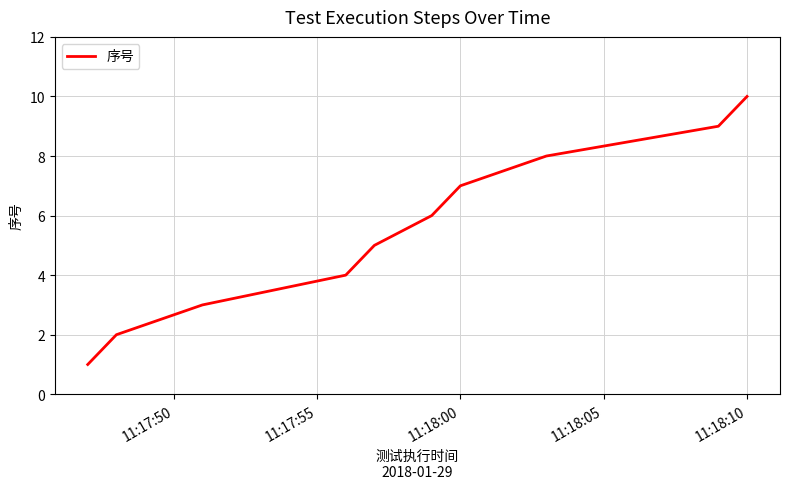

What is the sum of all values?

55